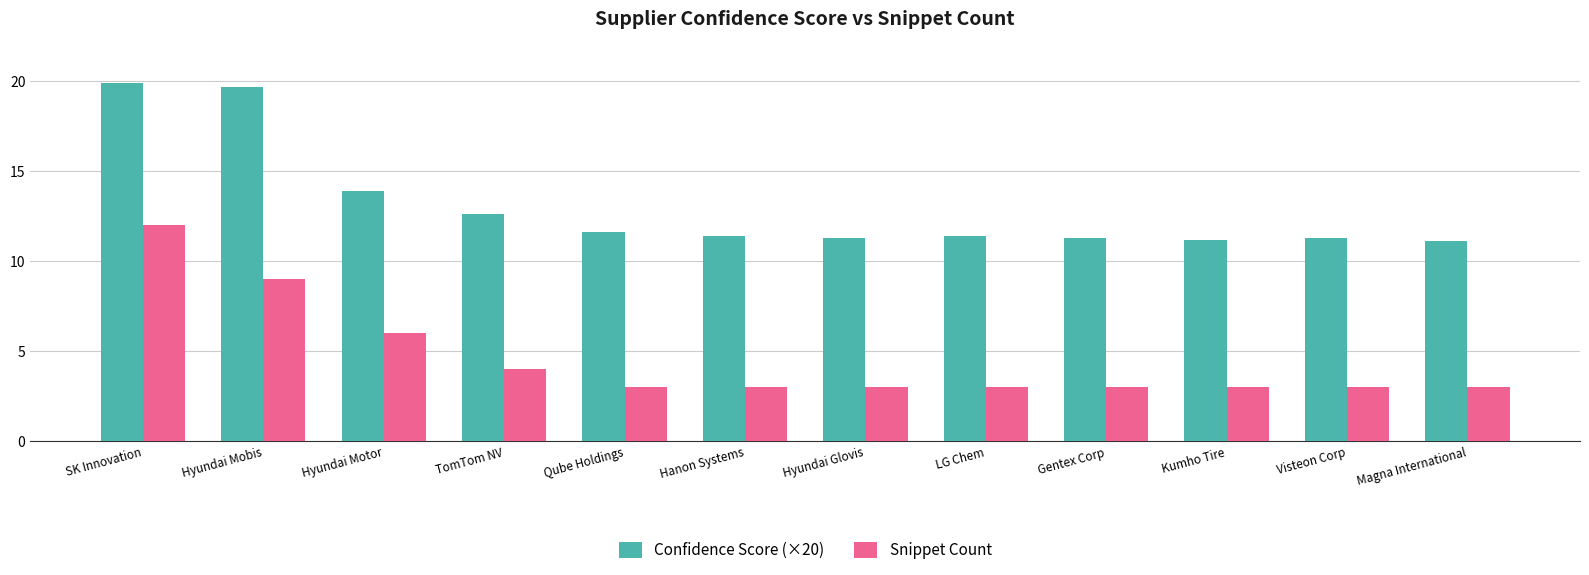

Which series changed the most between Hyundai Mobis and Hyundai Motor?

Confidence Score (×20)